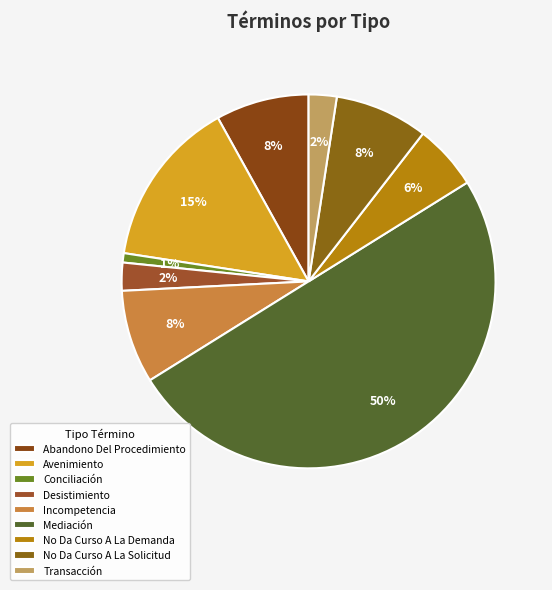

How many slices are in this pie chart?

9